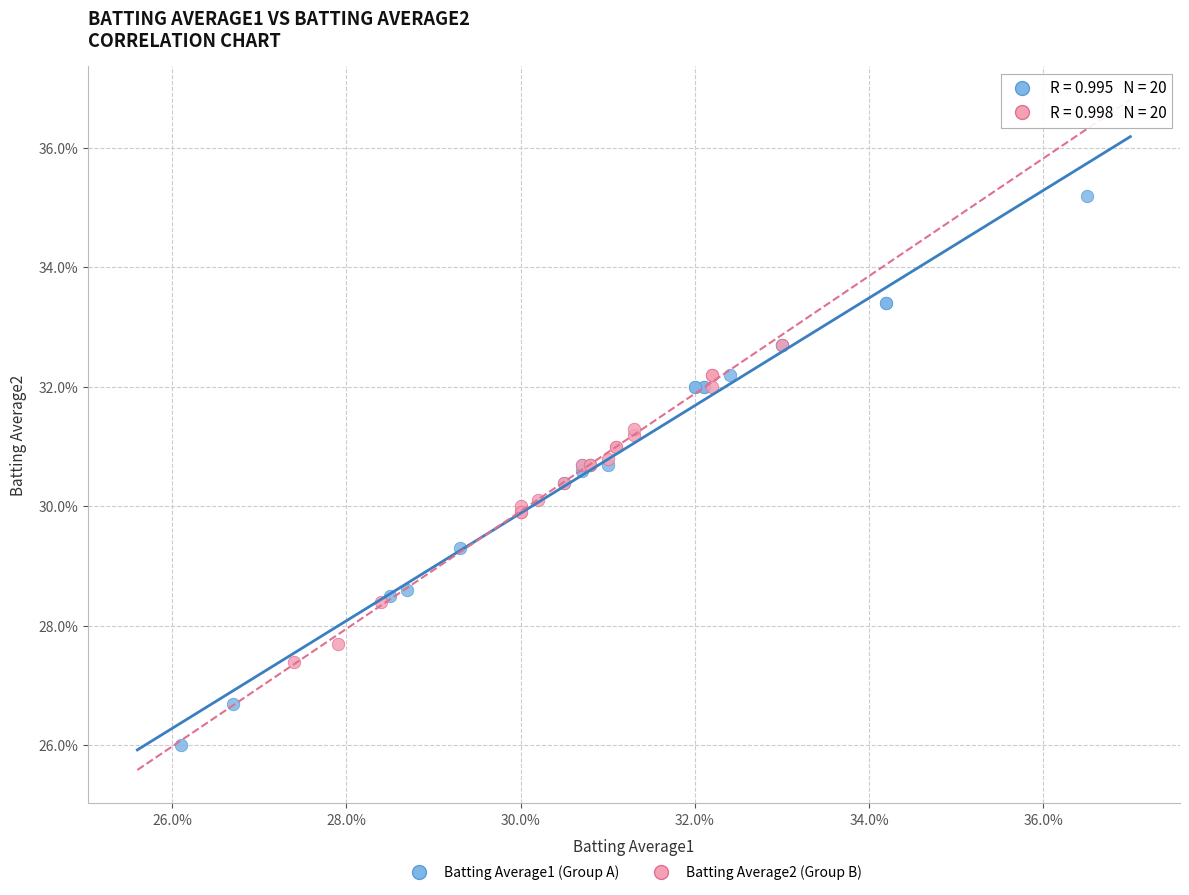

What are all the series names shown in the legend?

Batting Average1 (Group A), Batting Average2 (Group B)